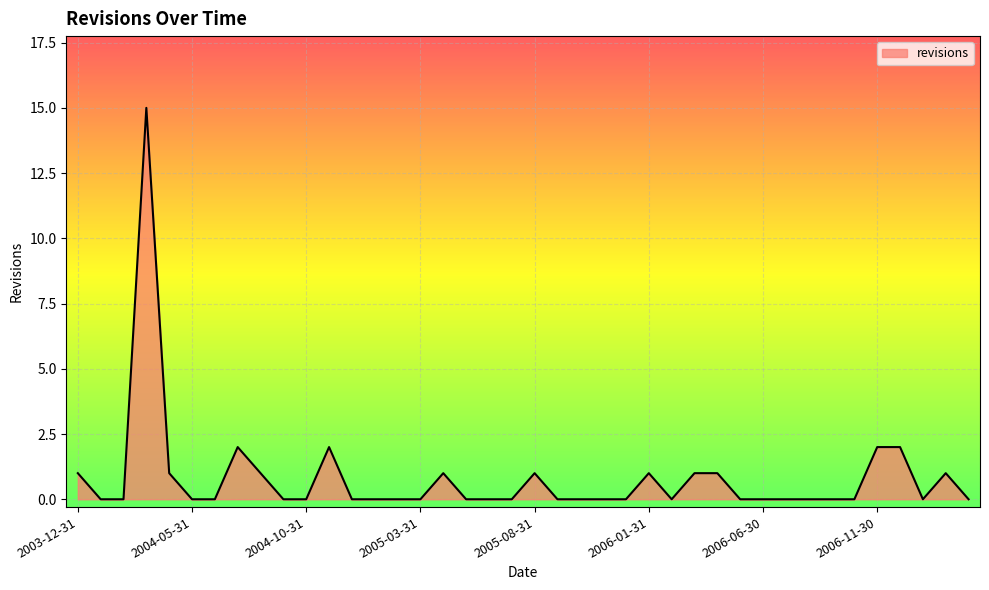

What is the difference between the maximum and minimum values?

15